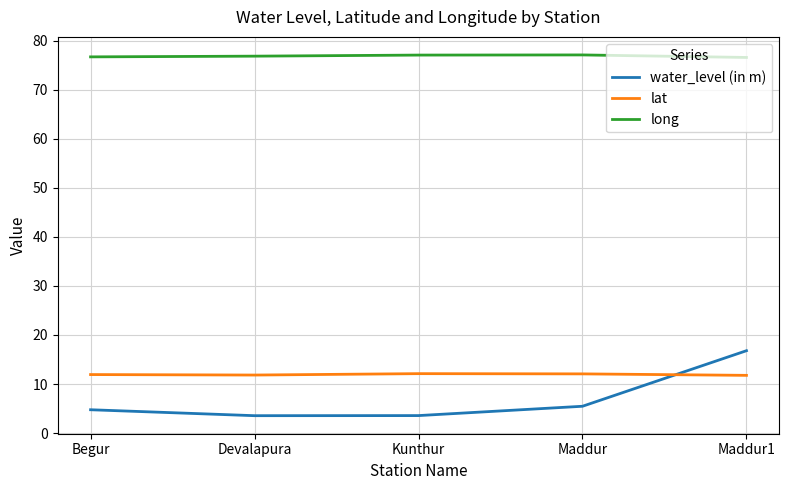

The value of lat at Begur is 6.8. True or false?

False